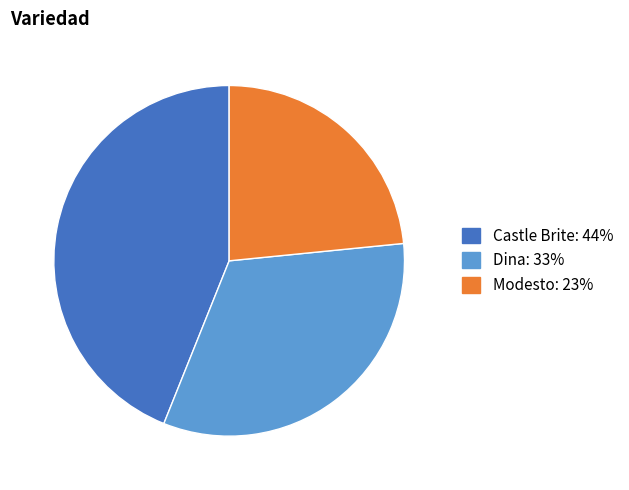

Does any single category account for the majority?

No